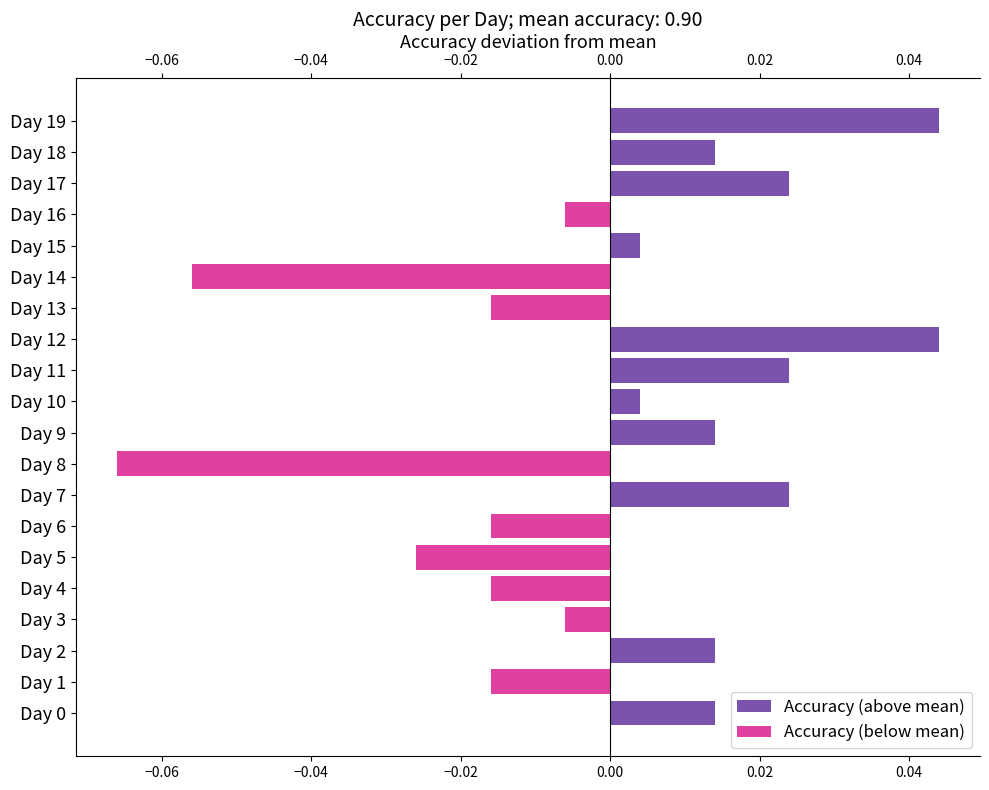

The value of Accuracy (above mean) at Day 3 is 0.0. True or false?

True